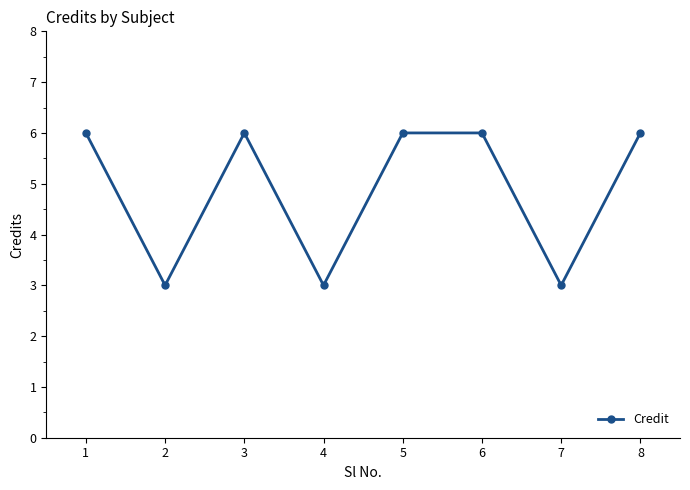

Count the values in the range 3 to 6.

8